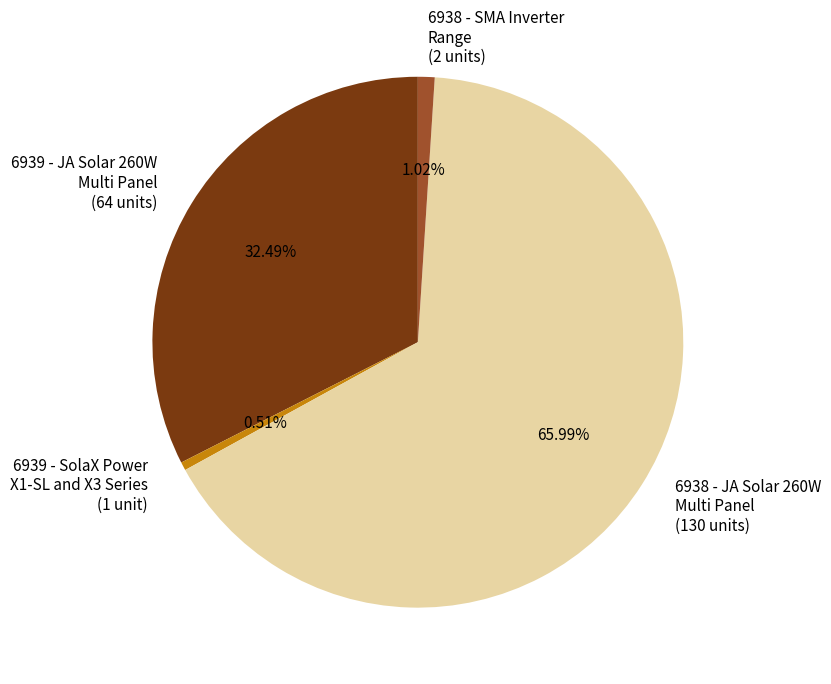

Which has a higher value, 6939 - SolaX Power X1-SL and X3 Series or 6938 - JA Solar 260W Multi Panel?

6938 - JA Solar 260W Multi Panel